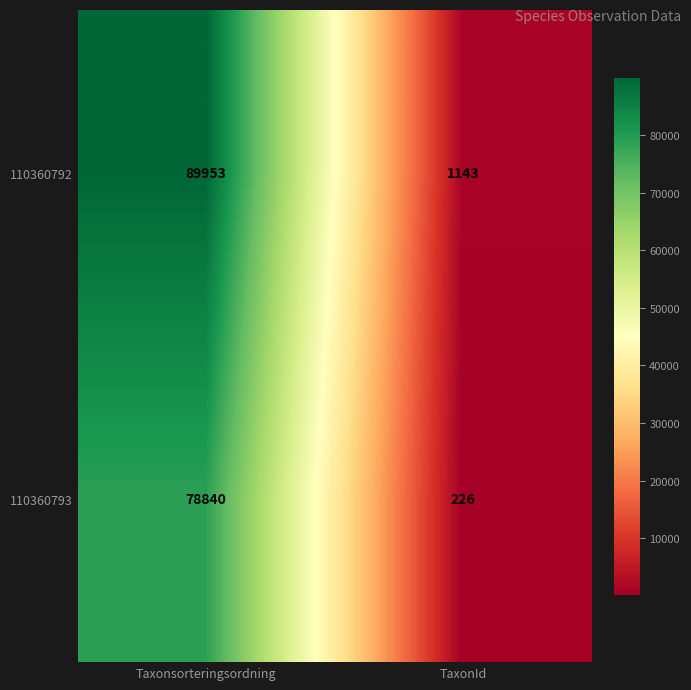

Is the value of 110360793 at TaxonId greater than the value of 110360792 at Taxonsorteringsordning?

No